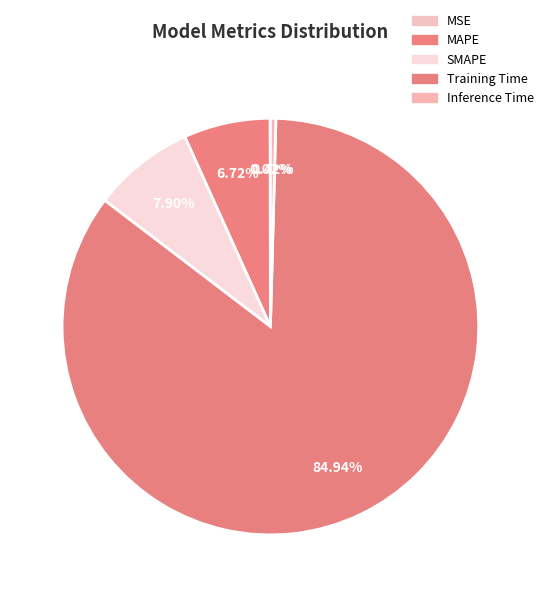

Rank the categories by value from lowest to highest.

MSE, Inference Time, MAPE, SMAPE, Training Time